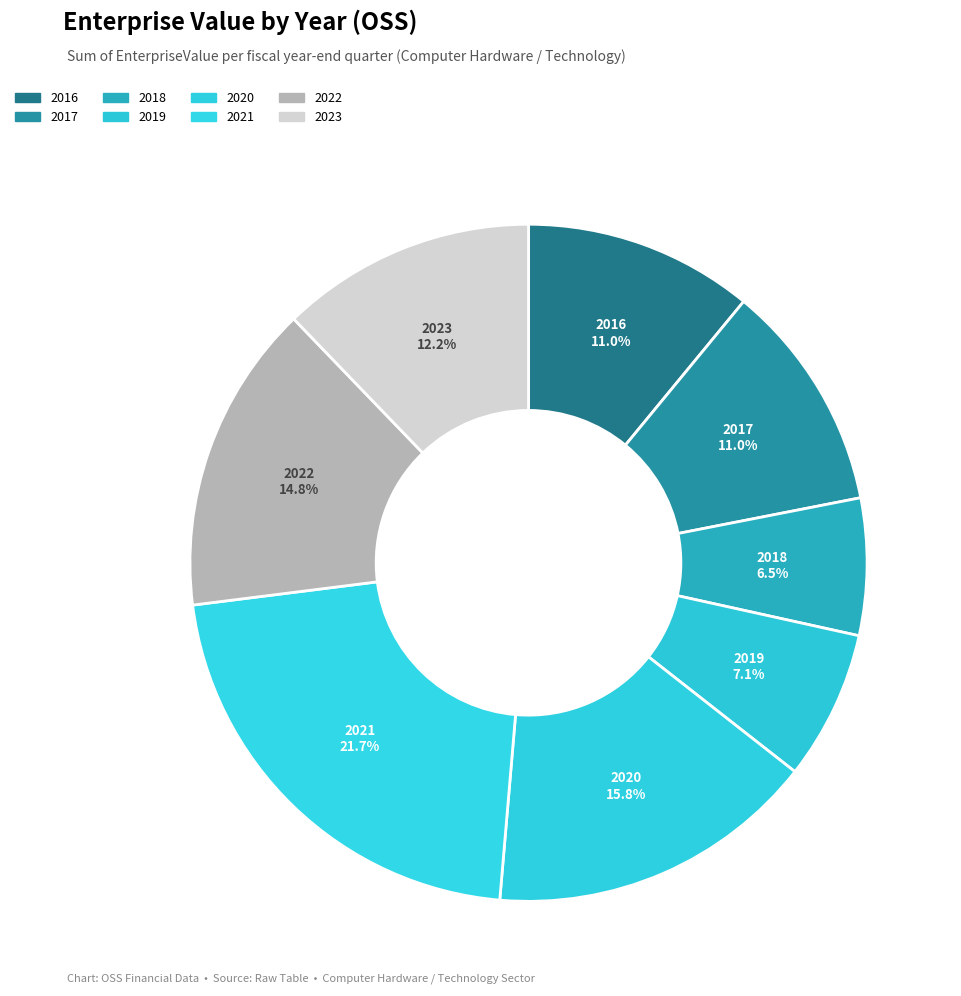

Between 2021 and 2023, which is larger?

2021